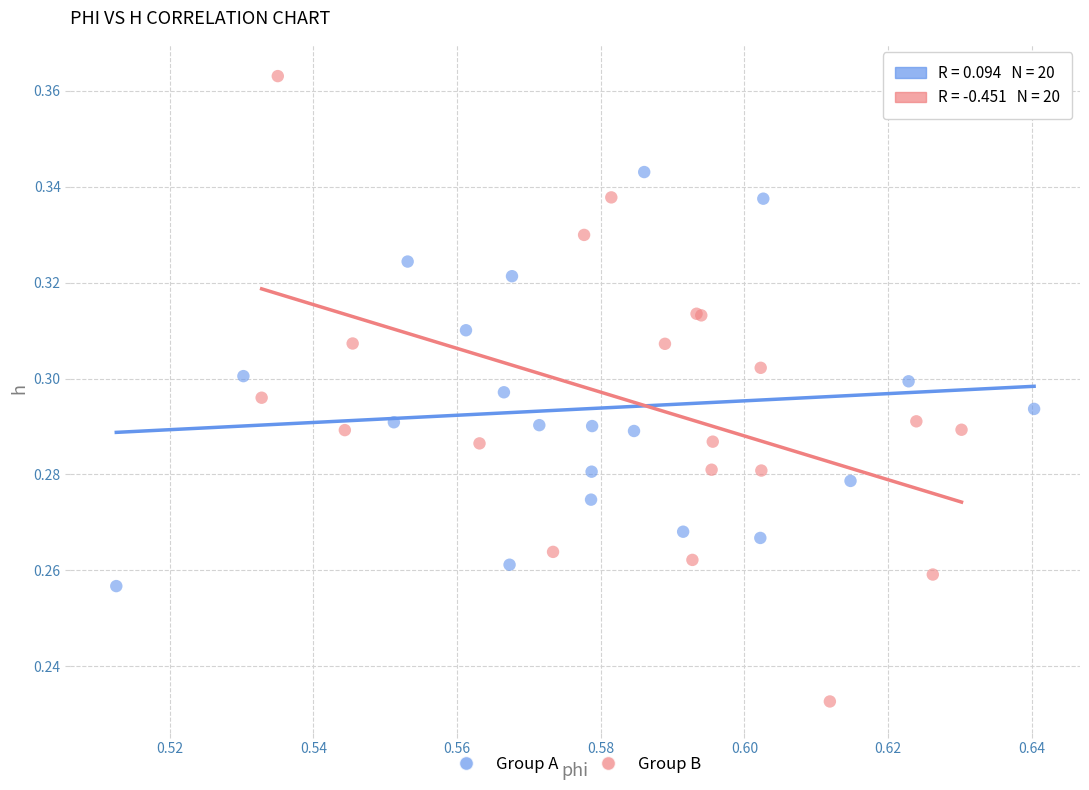

Which series reaches the maximum Y coordinate?

Group B